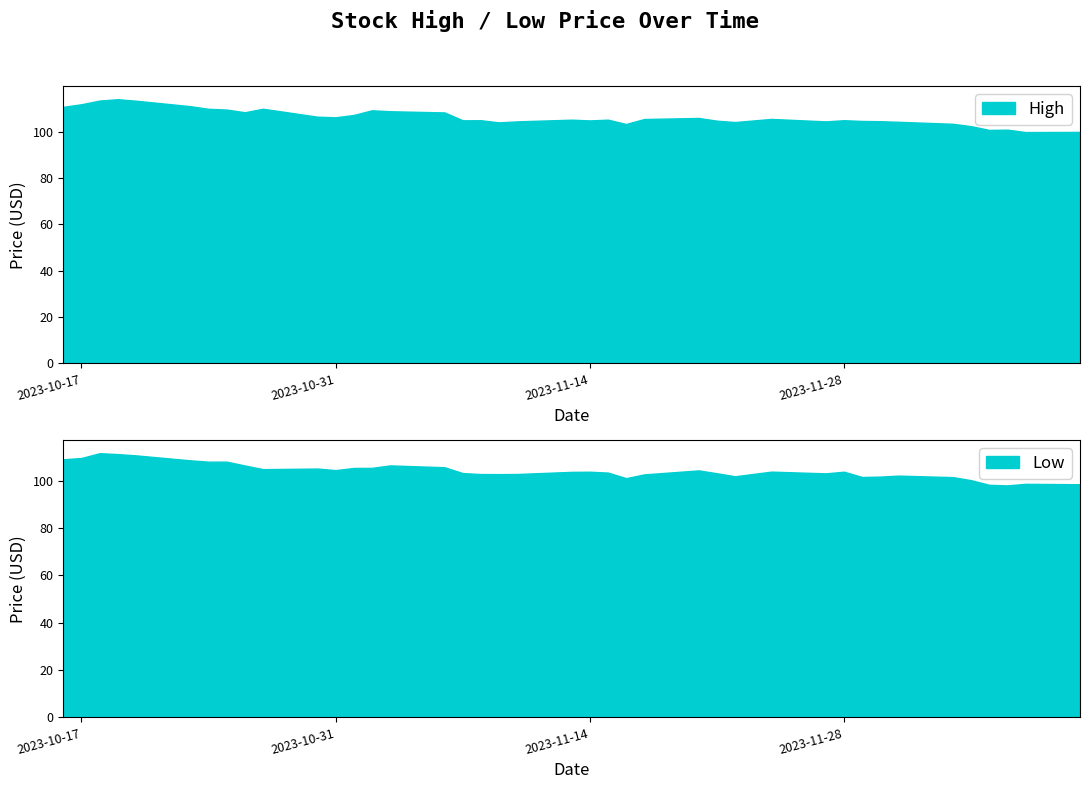

What is the maximum value for Low?

111.7